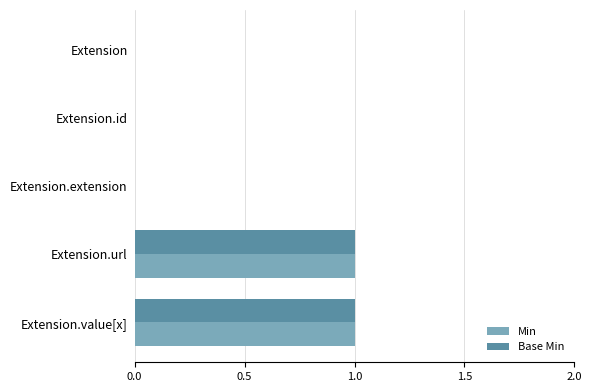

Is it true that Base Min equals -1 at Extension?

False